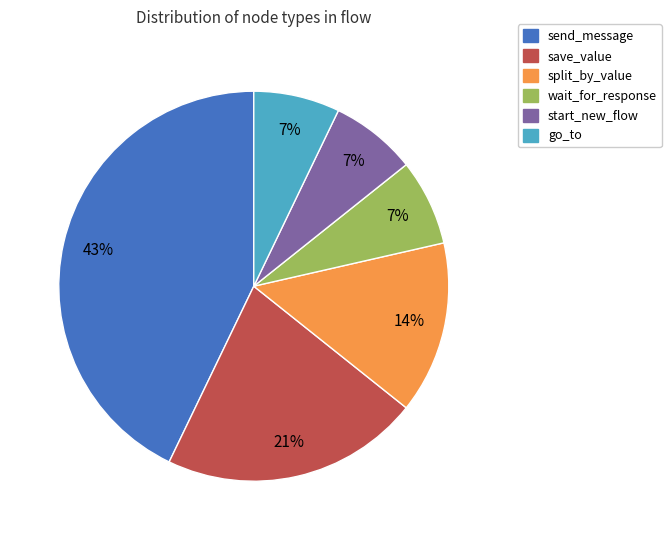

To the nearest percent, what is the average slice percentage?

17%